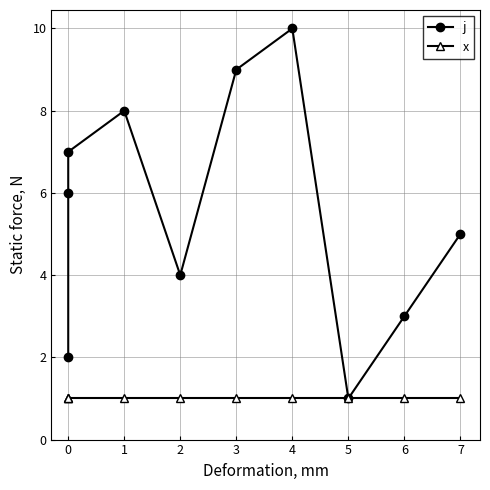

True or false: j and x cross at least once.

False